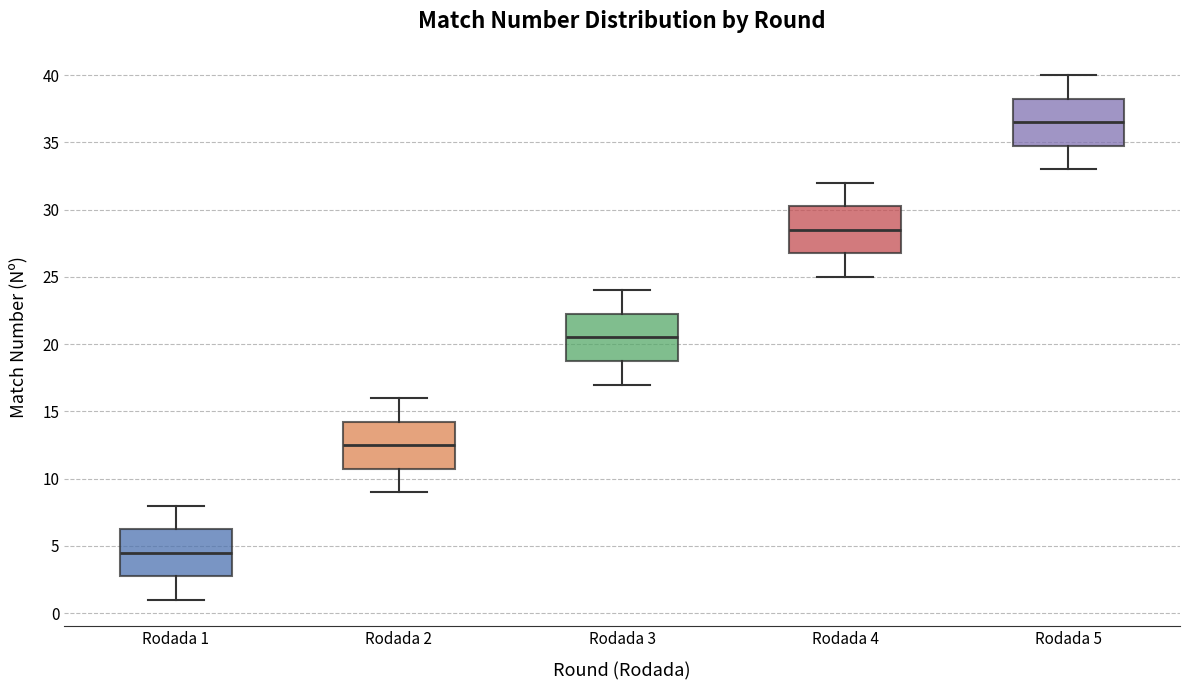

Reading left to right, read every box against the y-axis: the position of its median line, the range the box covers, and the ends of its whiskers. The values are not printed on the chart, so give them approximately, as read against the axis.

Rodada 1: median 4.5, box 3.0 to 6.5, whiskers 1.0 to 8.0
Rodada 2: median 12.5, box 11.0 to 14.5, whiskers 9.0 to 16.0
Rodada 3: median 20.5, box 19.0 to 22.5, whiskers 17.0 to 24.0
Rodada 4: median 28.5, box 27.0 to 30.5, whiskers 25.0 to 32.0
Rodada 5: median 36.5, box 35.0 to 38.5, whiskers 33.0 to 40.0